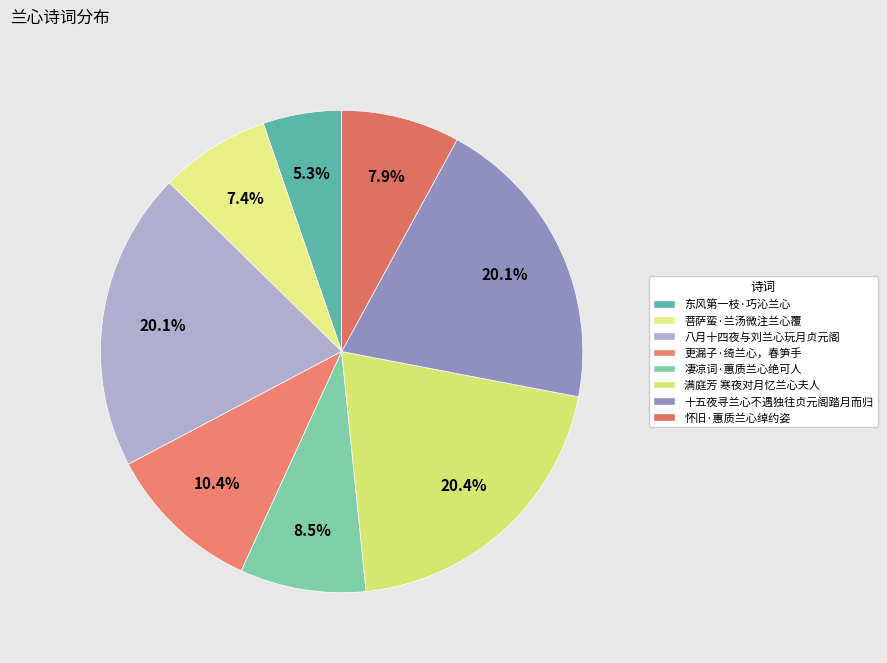

True or false: 十五夜寻兰心不遇独往贞元阁踏月而归 accounts for 27% of the total.

False